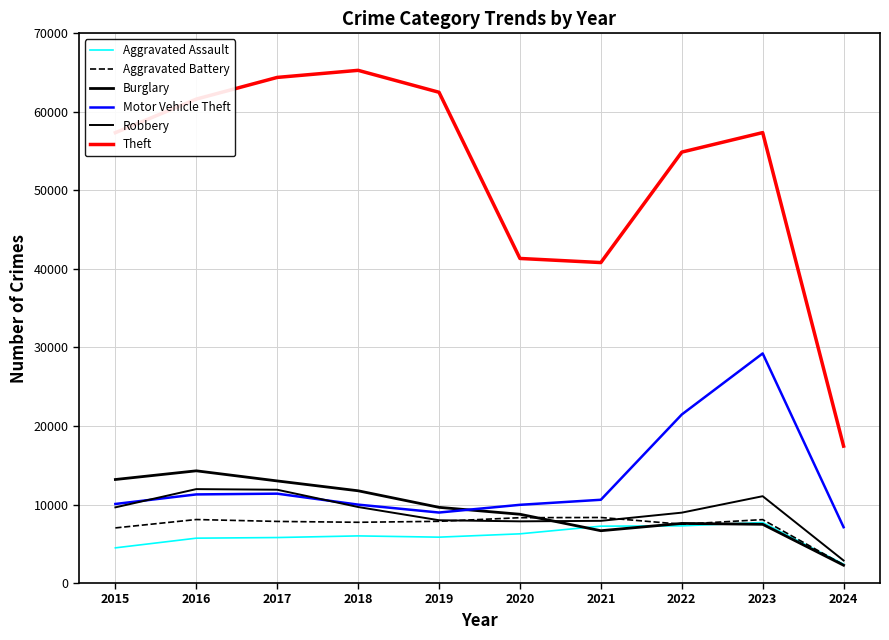

Does the chart display data point markers on the line(s)?

No